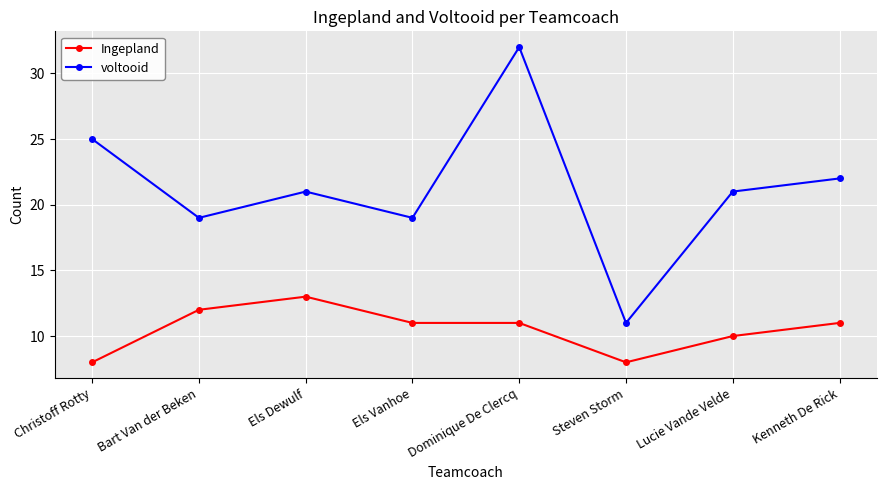

Count the Ingepland values in the range 10 to 12.

5